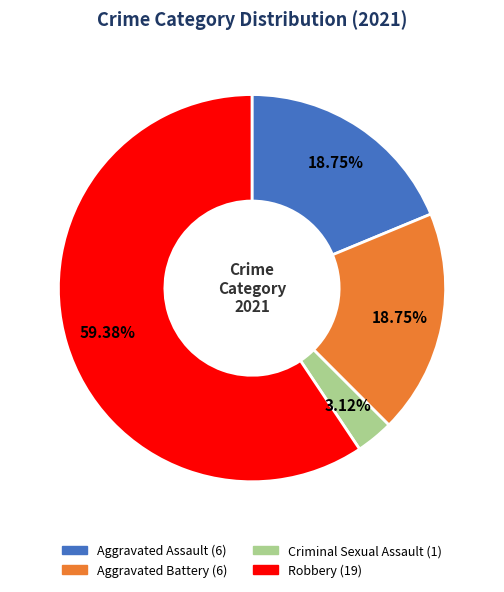

Which has a higher value, Aggravated Assault or Criminal Sexual Assault?

Aggravated Assault